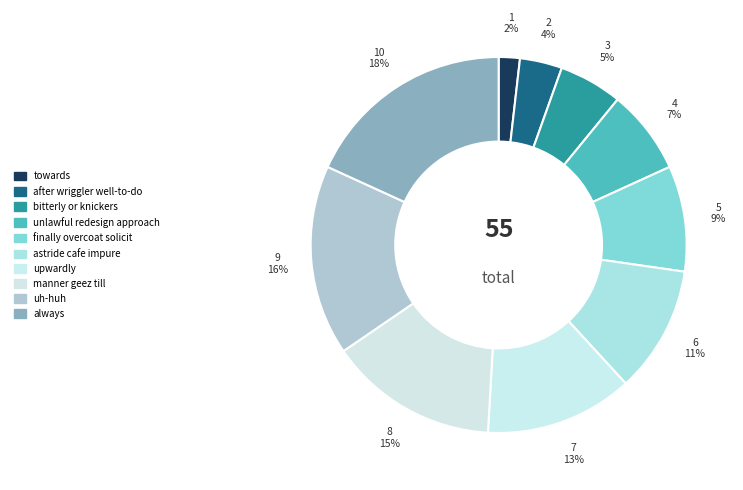

Which category has the smallest portion of the pie?

towards